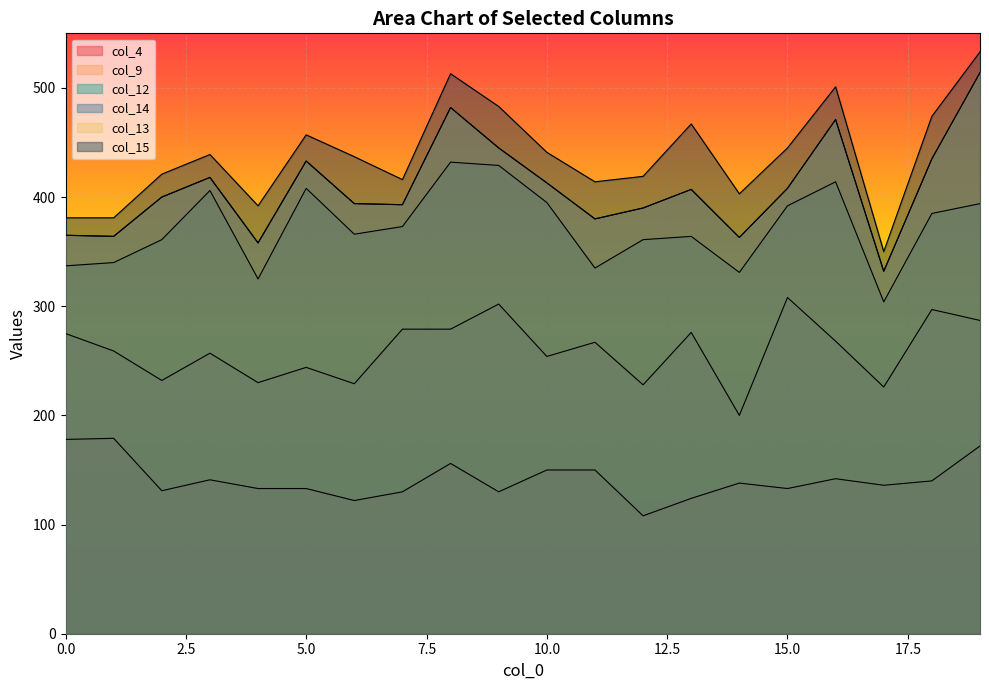

Reading left to right, what are all the values shown in this chart?

col_14: 0=365	1=364	2=400	3=418	4=358	5=433	6=394	7=393	8=482	9=445	10=413	11=380	12=390	13=407	14=363	15=408	16=471	17=332	18=435	19=514
col_4: 0=178	1=179	2=131	3=141	4=133	5=133	6=122	7=130	8=156	9=130	10=150	11=150	12=108	13=124	14=138	15=133	16=142	17=136	18=140	19=172
col_9: 0=275	1=259	2=232	3=257	4=230	5=244	6=229	7=279	8=279	9=302	10=254	11=267	12=228	13=276	14=200	15=308	16=268	17=226	18=297	19=287
col_12: 0=337	1=340	2=361	3=406	4=325	5=408	6=366	7=373	8=432	9=429	10=395	11=335	12=361	13=364	14=331	15=392	16=414	17=304	18=385	19=394
col_13: 0=365	1=364	2=400	3=418	4=358	5=433	6=394	7=393	8=482	9=445	10=413	11=380	12=390	13=407	14=363	15=408	16=471	17=332	18=435	19=514
col_15: 0=381	1=381	2=421	3=439	4=392	5=457	6=437	7=416	8=513	9=483	10=441	11=414	12=419	13=467	14=403	15=445	16=501	17=350	18=474	19=533